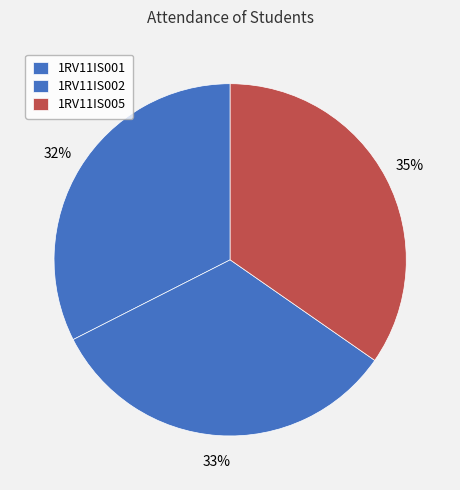

Is there a majority slice in this chart?

No